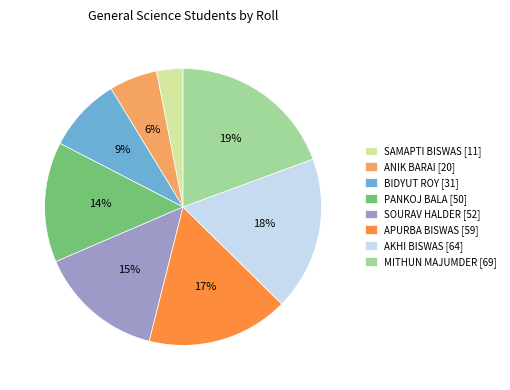

To the nearest percent, what is the difference between the SAMAPTI BISWAS and MITHUN MAJUMDER slice percentages?

16%